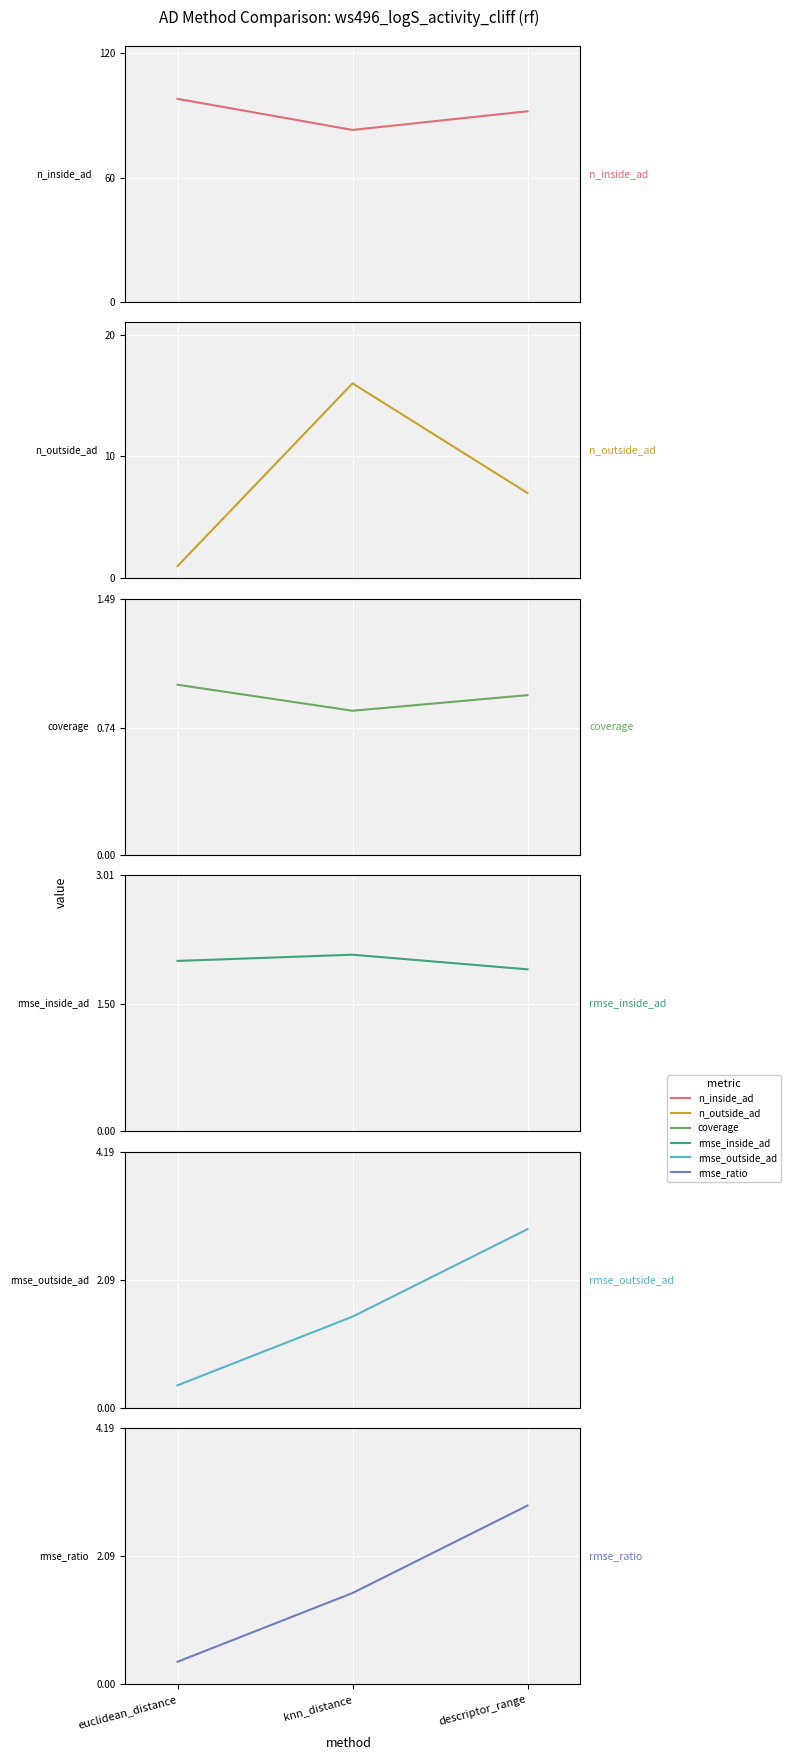

Which category has the highest value in the rmse_ratio series?

descriptor_range